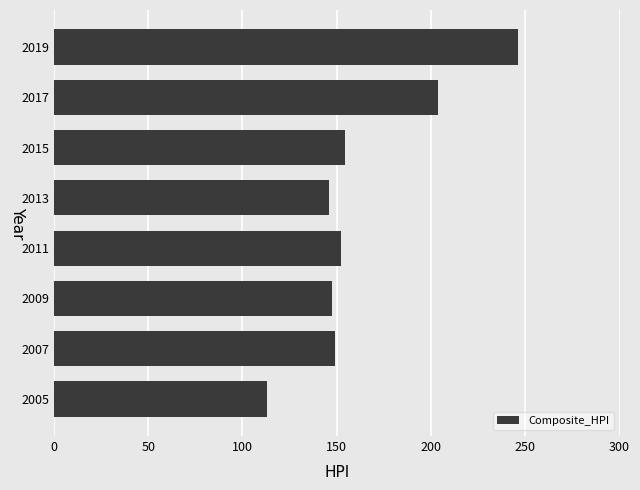

What is the difference between the second highest and second lowest values?

58.3